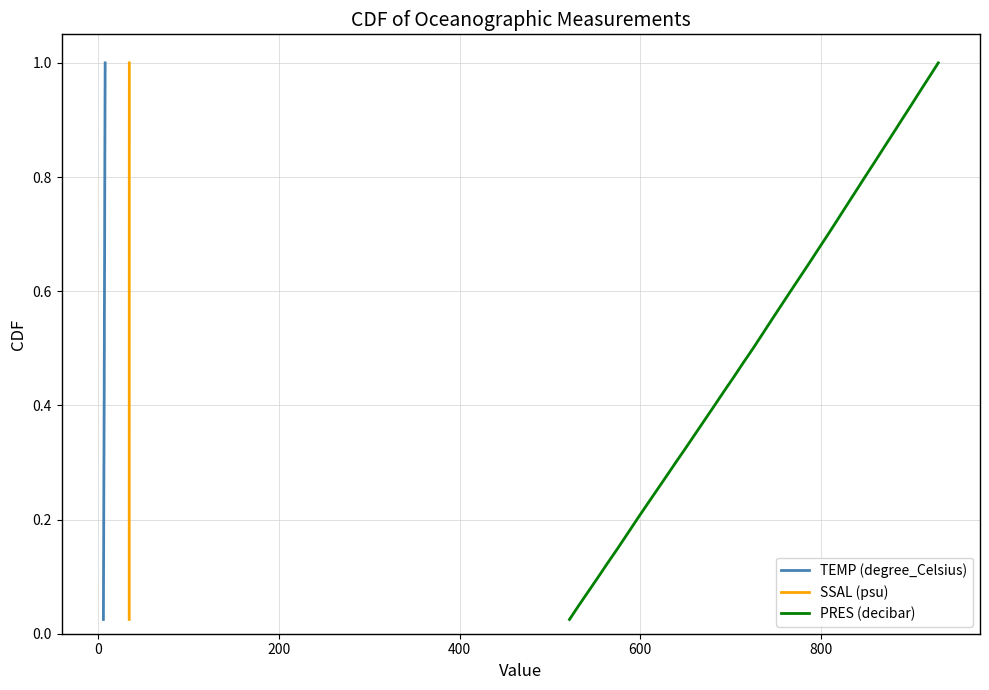

True or false: TEMP (degree_Celsius) and SSAL (psu) cross at least once.

False